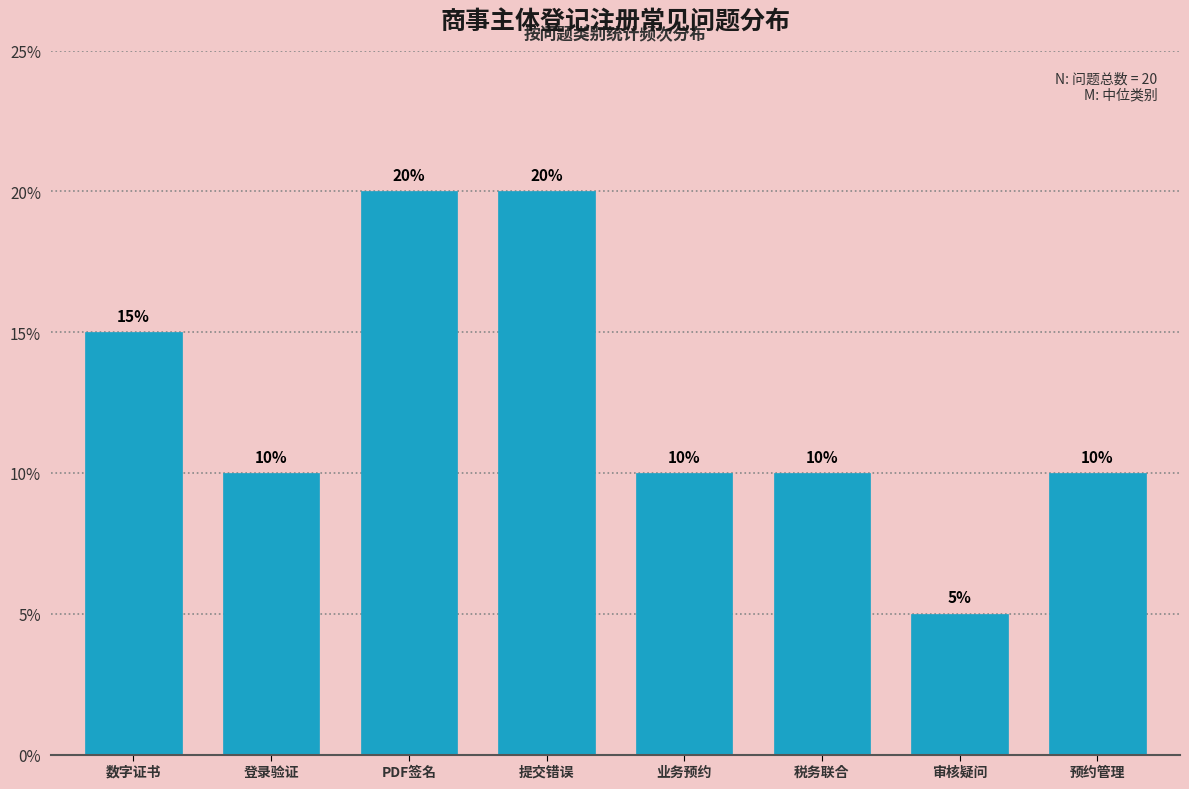

Reading right to left, transcribe all the data shown in this chart.

10	5	10	10	20	20	10	15